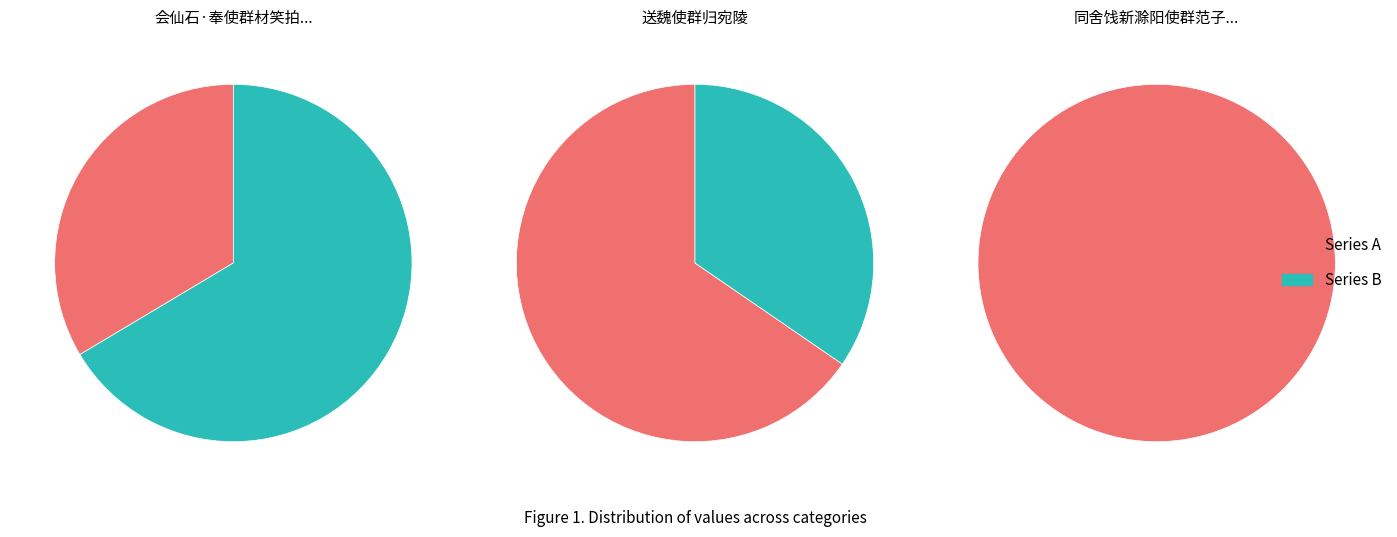

True or false: 送魏使群归宛陵 accounts for 35% of the total.

True